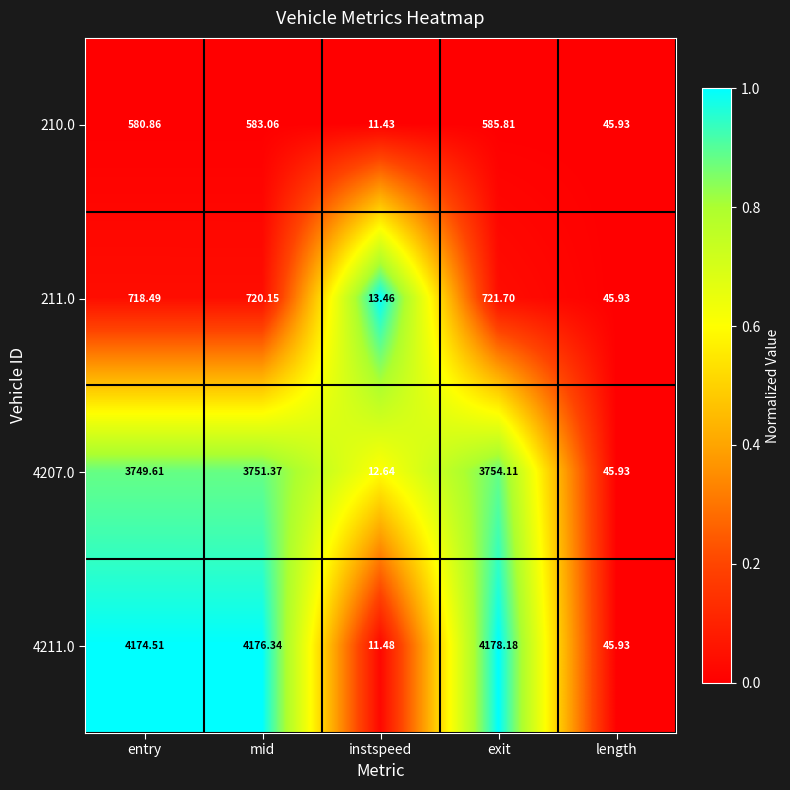

Rank the series by their maximum value, from lowest to highest.

210.0, 211.0, 4207.0, 4211.0